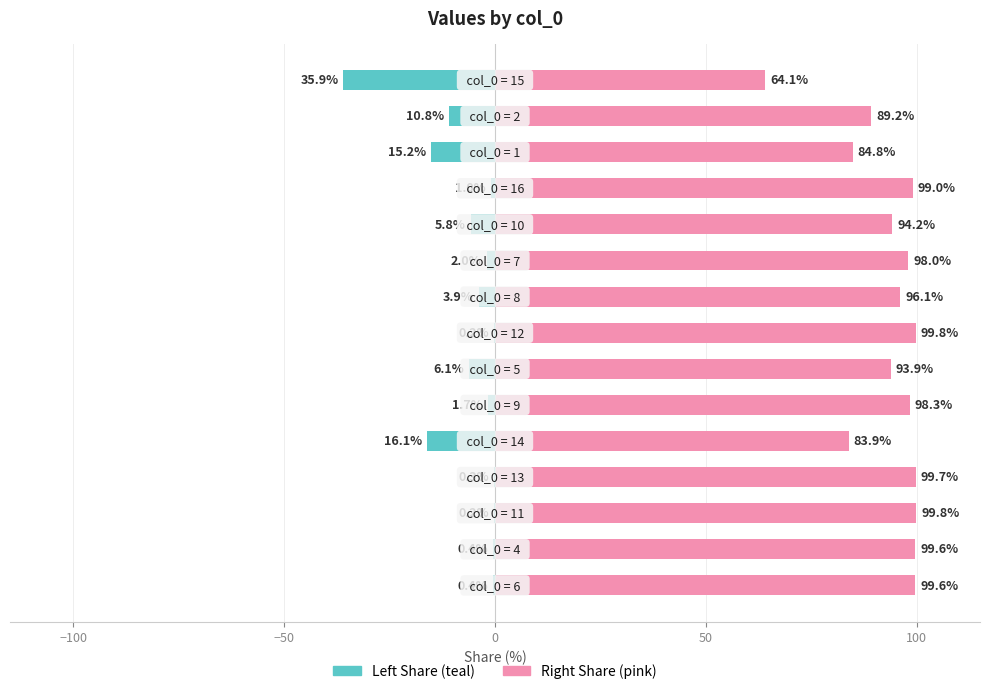

Is the value of col_1 (right share) at 50 greater than the value of col_1 (left share) at 100?

Yes